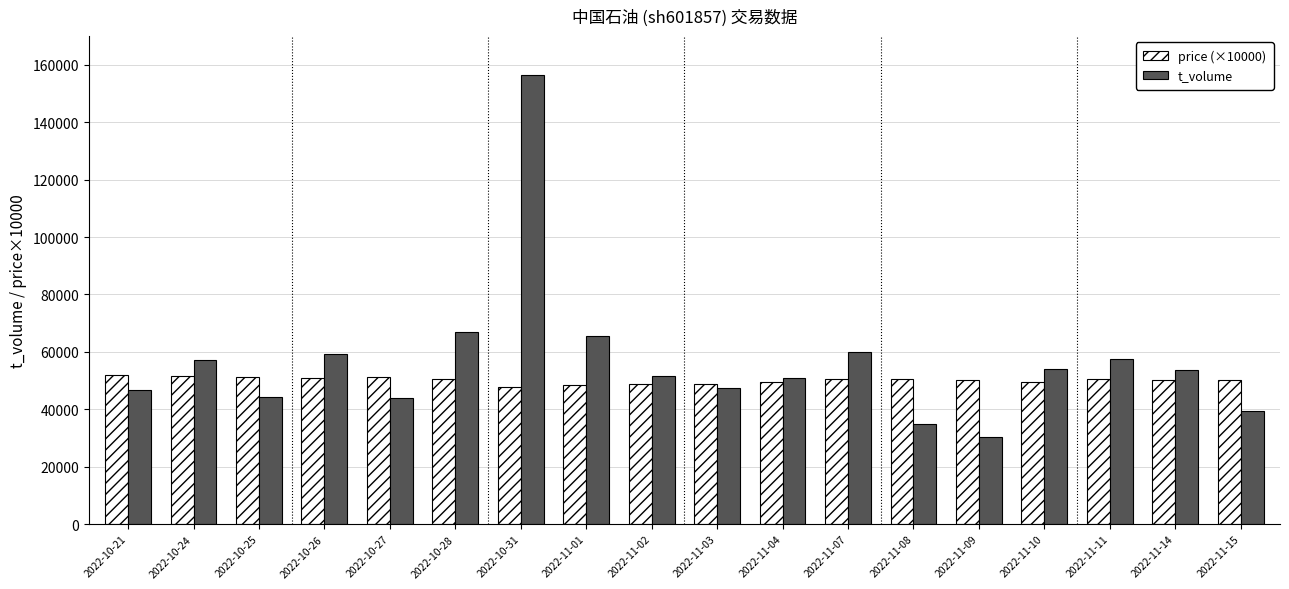

At which label does price (×10000) first exceed 50500?

2022-10-21